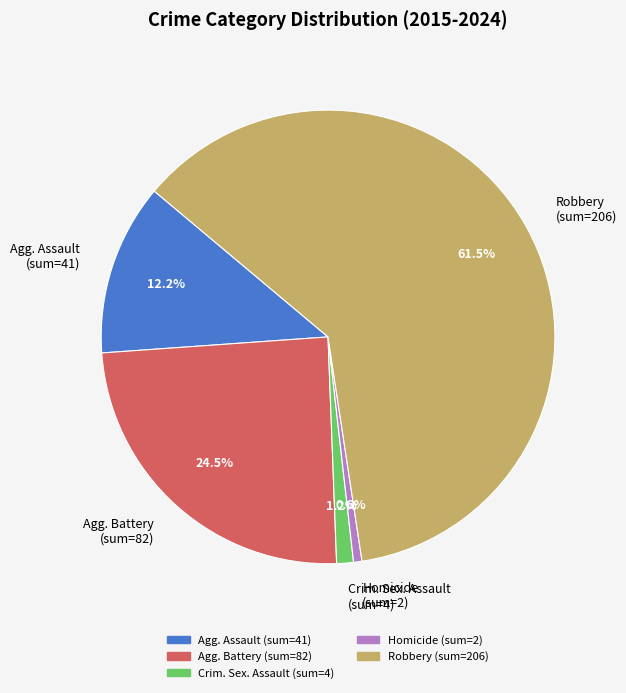

What percentage is NOT represented by Crim. Sex. Assault (sum=4)?

98.8%